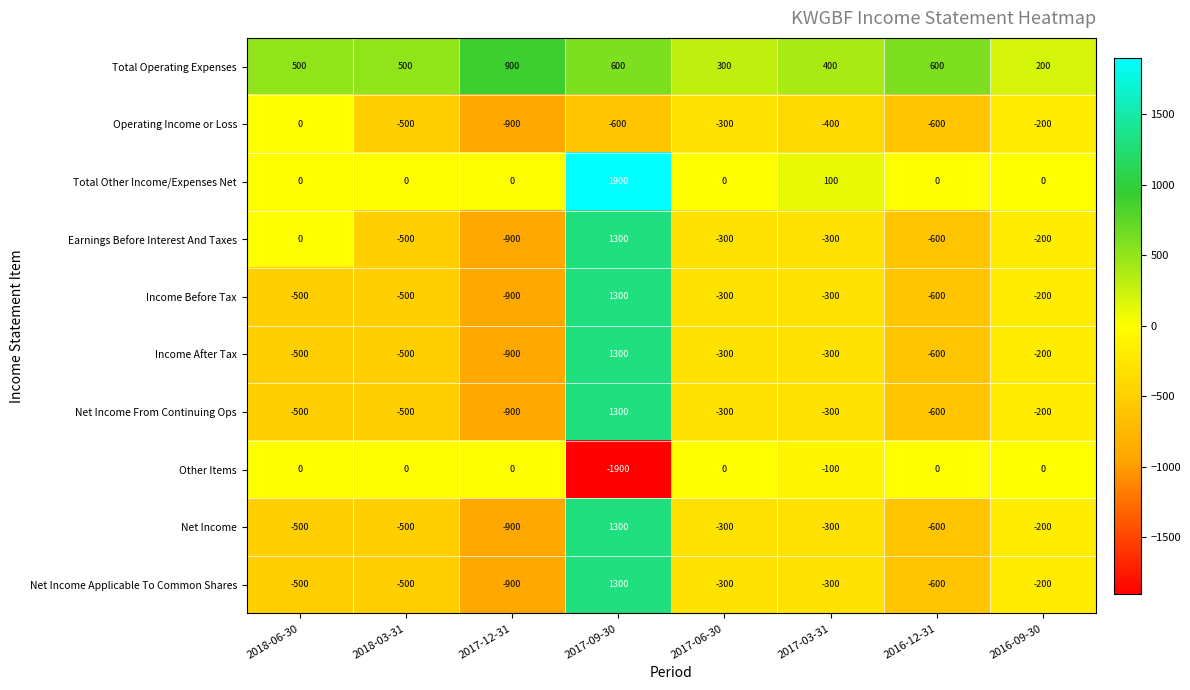

What is the difference between the highest and lowest values at 2016-12-31?

1200